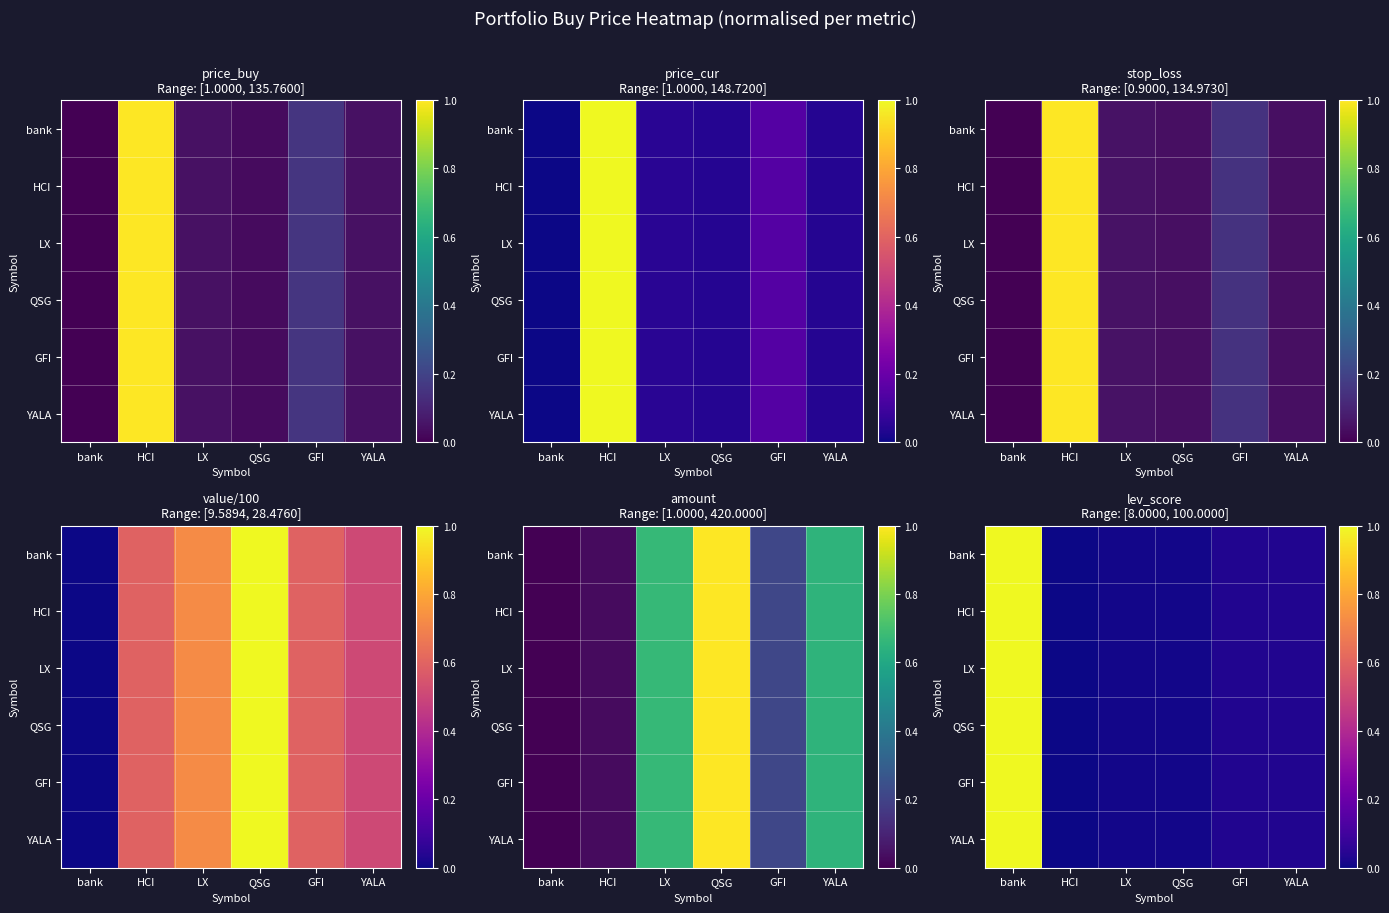

True or false: bank has a value of 0.0 at LX.

True